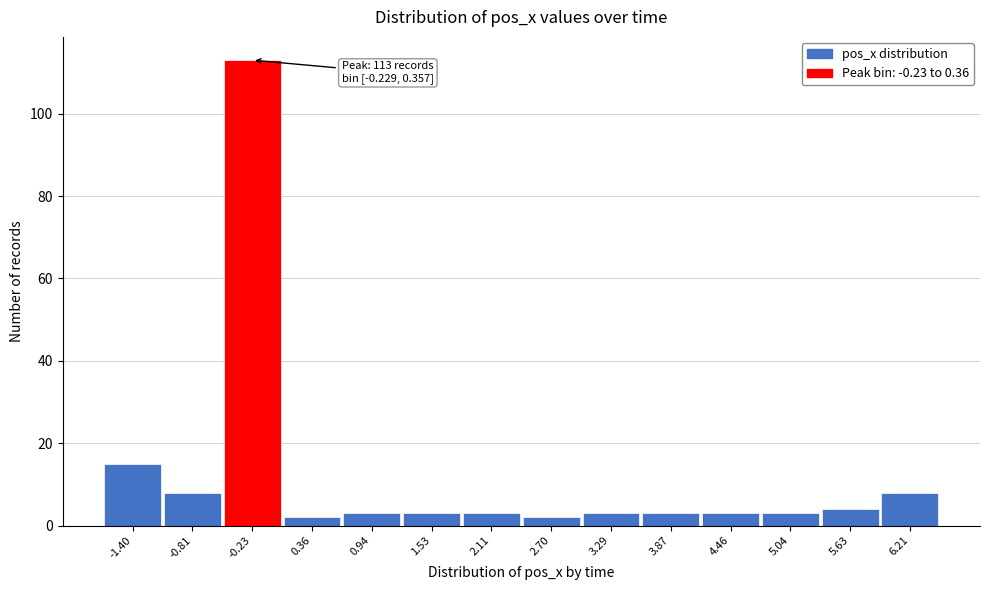

Reading right to left, list all the values displayed in this chart.

8	4	3	3	3	3	2	3	3	3	2	113	8	15